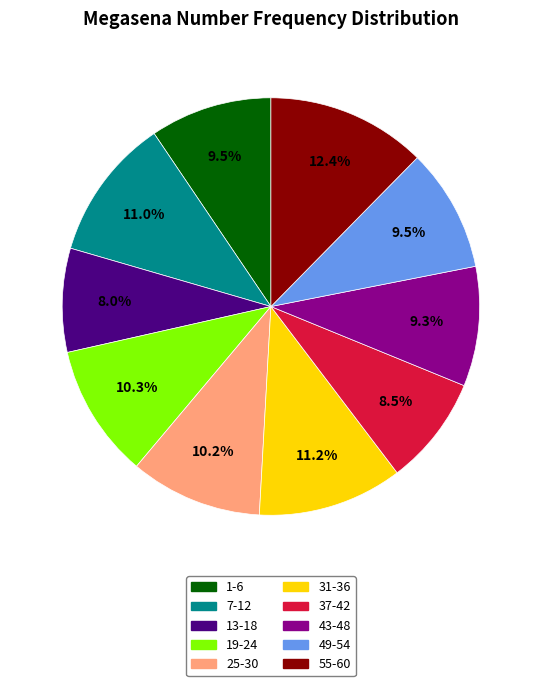

How many segments does this pie chart have?

10